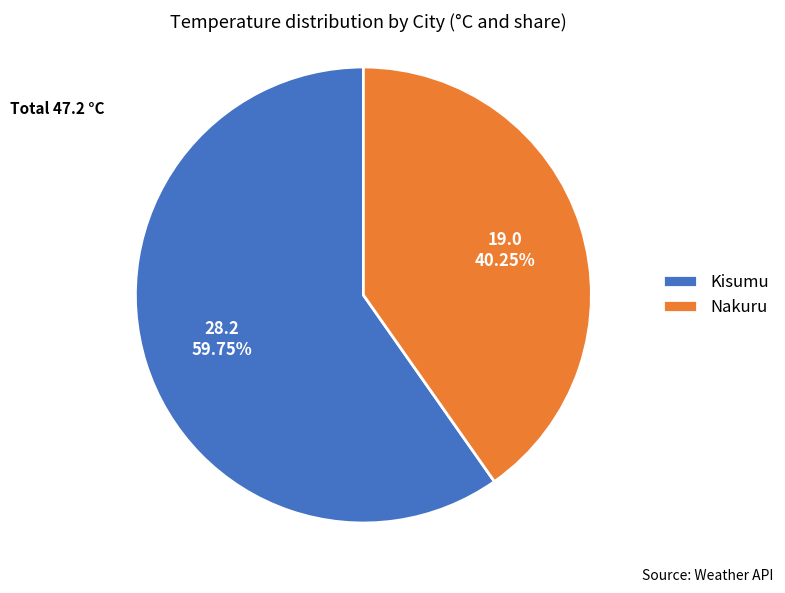

Which slice is the largest?

Kisumu